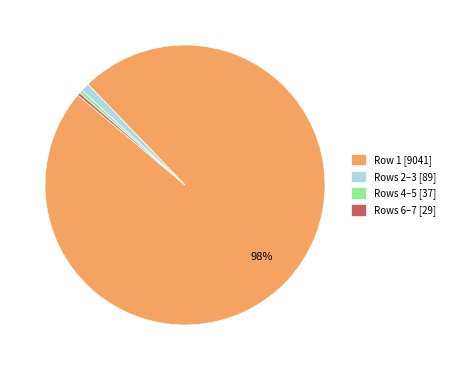

Which category accounts for the majority?

Row 1 [9041]